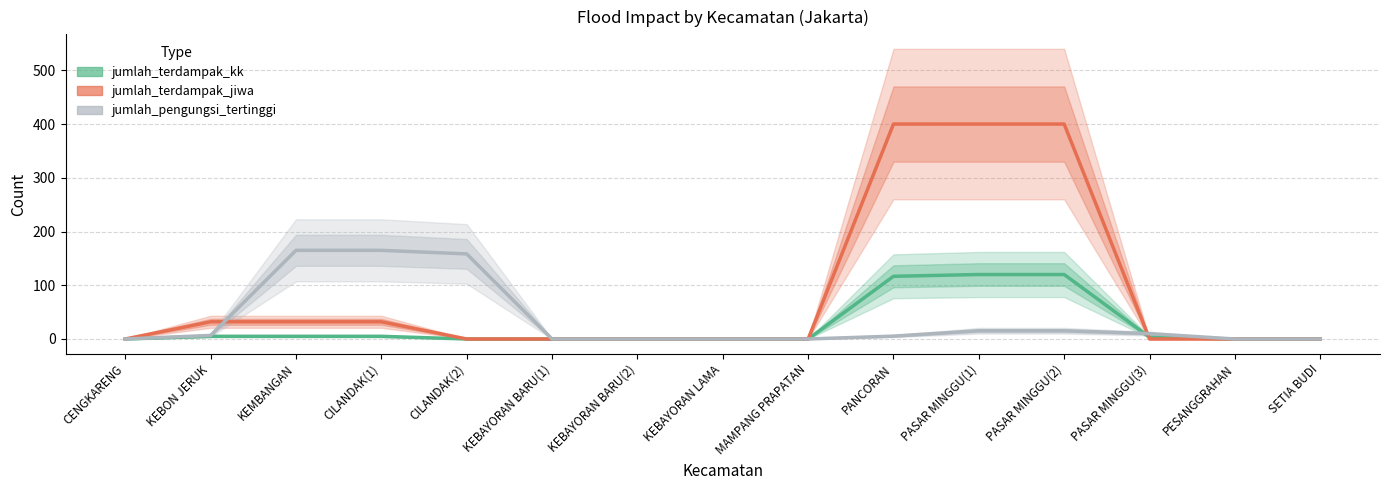

Which series has the largest range (max minus min)?

jumlah_terdampak_jiwa